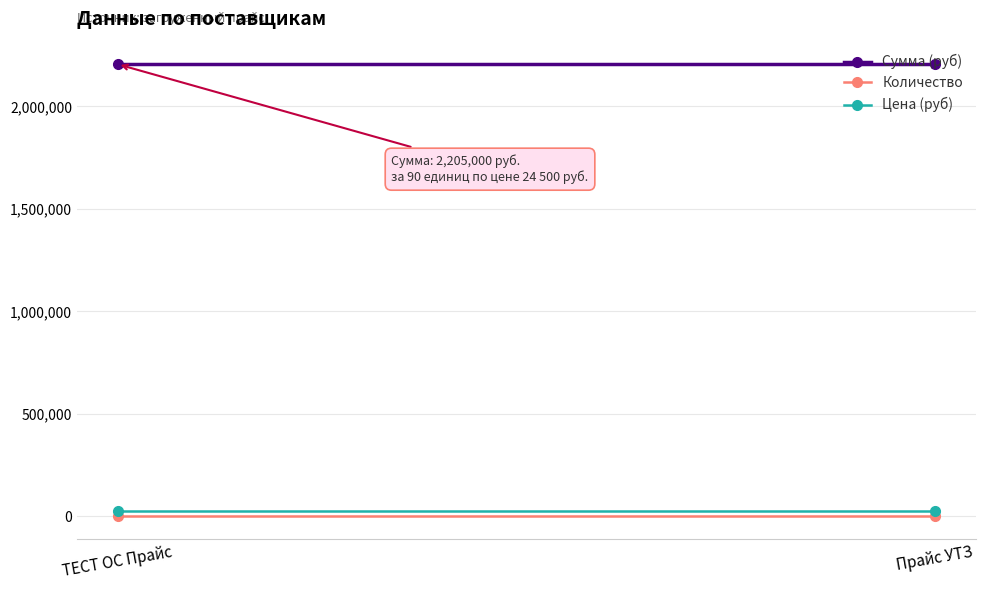

Is this an area chart (filled region under the line)?

No